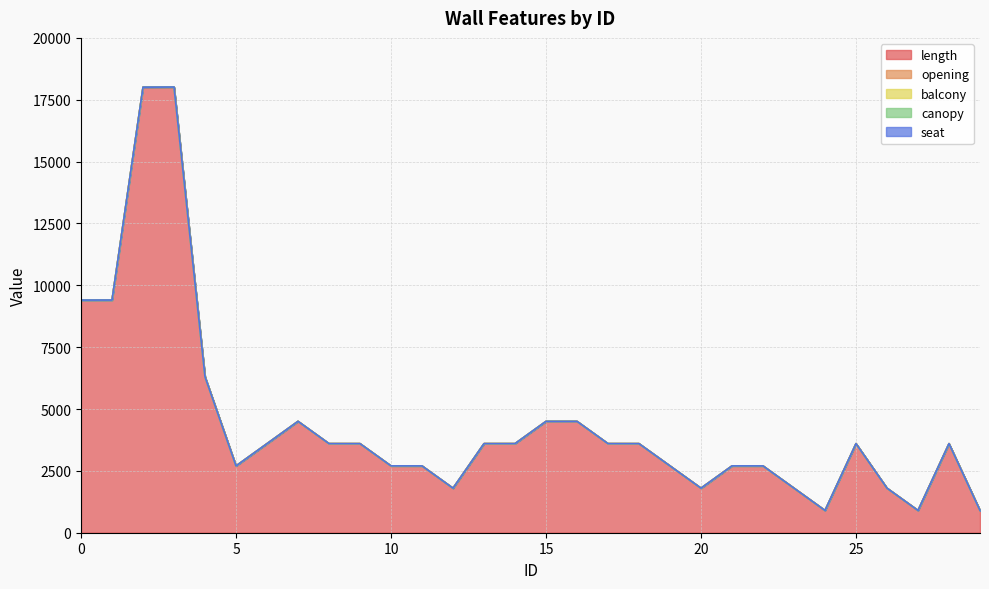

Rank the categories by canopy value from lowest to highest.

0, 1, 2, 4, 5, 6, 7, 8, 9, 10, 11, 12, 13, 14, 15, 16, 17, 18, 19, 20, 21, 22, 23, 24, 25, 26, 27, 28, 29, 3